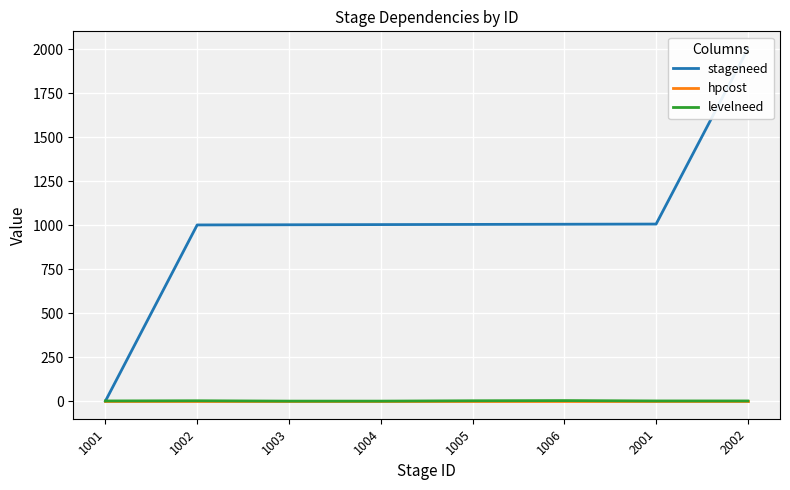

Where is the first local maximum for levelneed?

1002